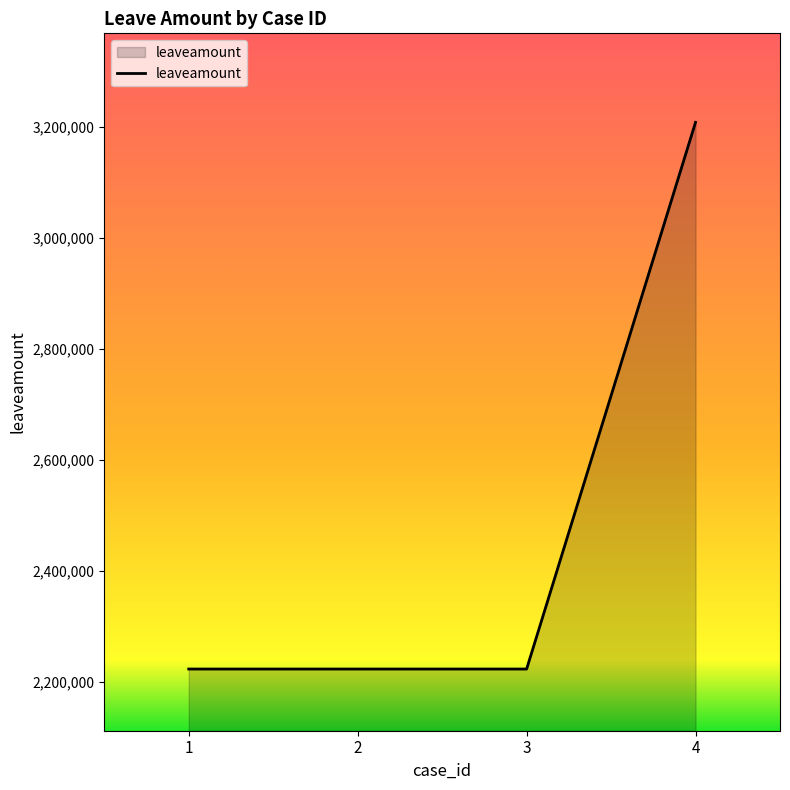

Which label corresponds to the largest value in the chart?

4